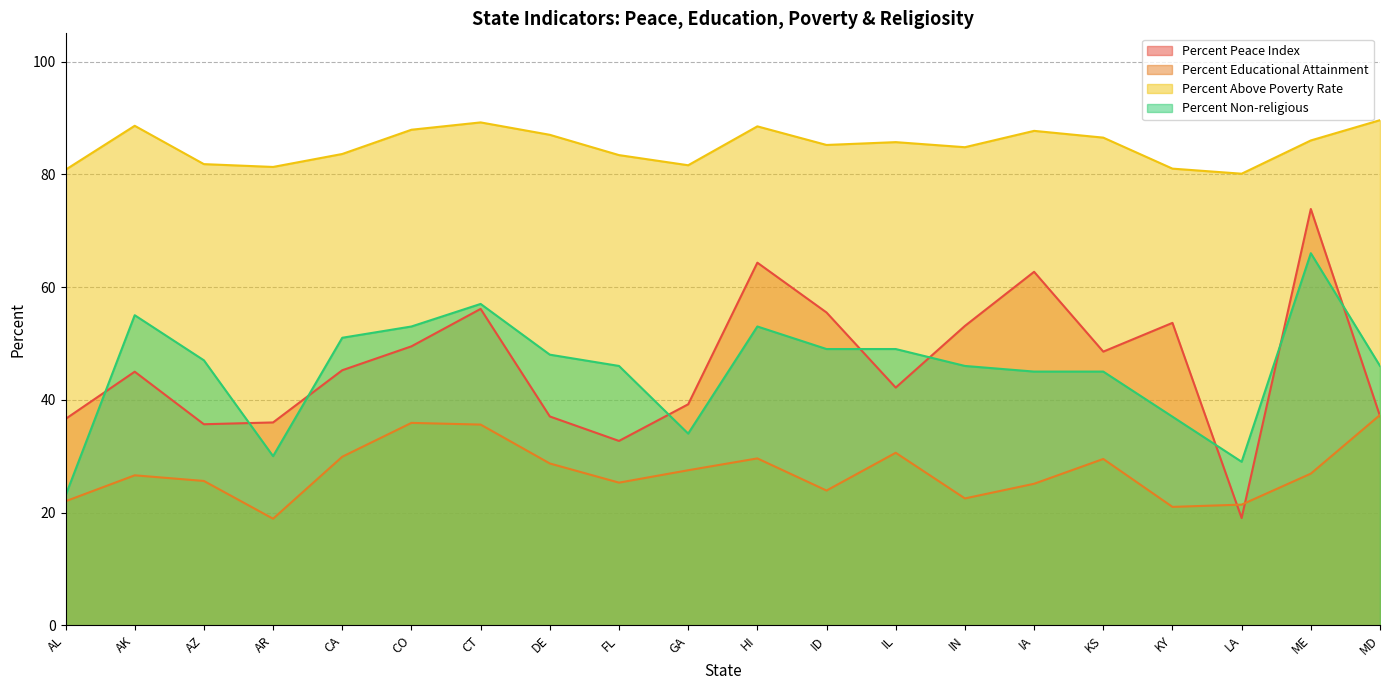

At which category does Percent Non-religious reach its first local peak?

AK